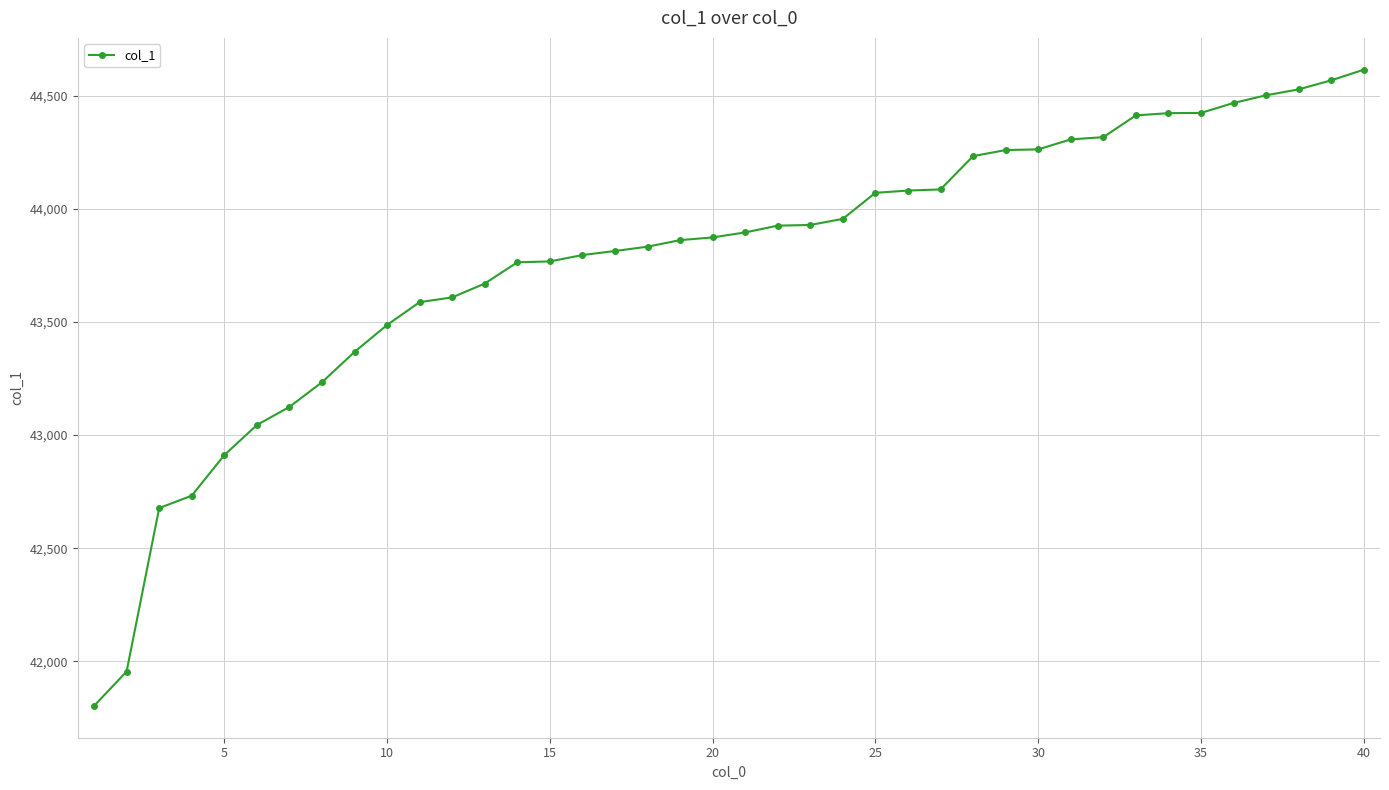

Does the chart display data point markers on the line(s)?

Yes